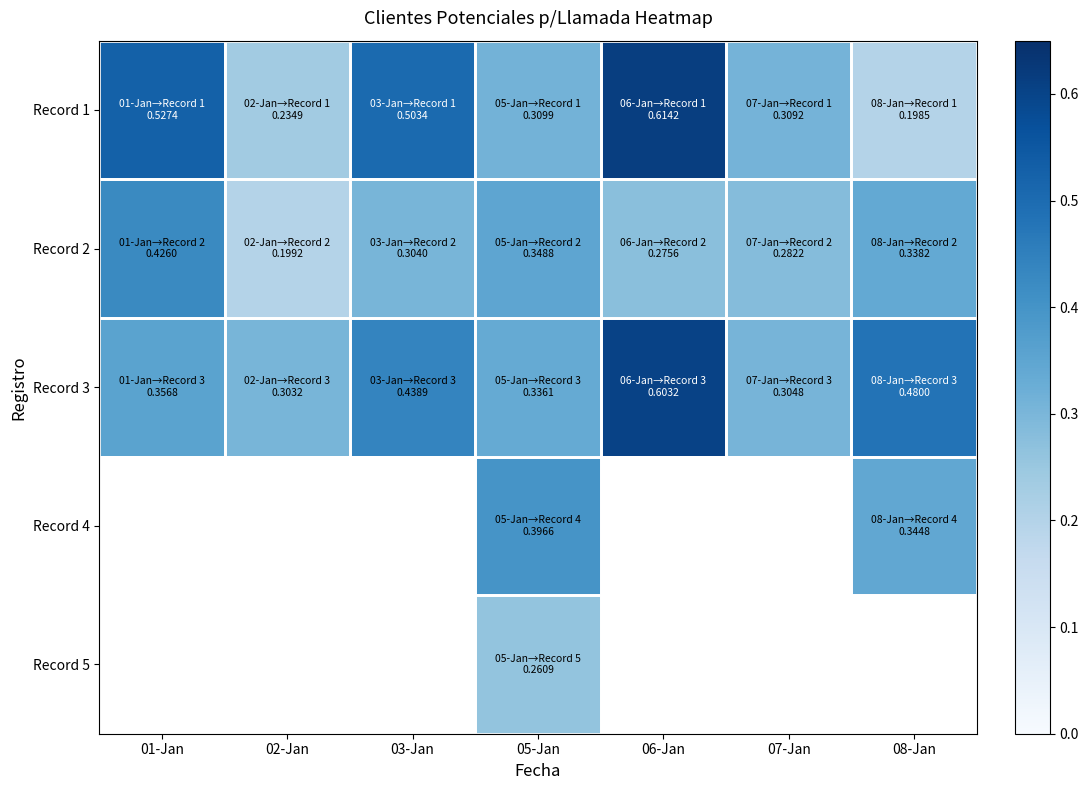

Which series has the widest spread of values?

Record 1